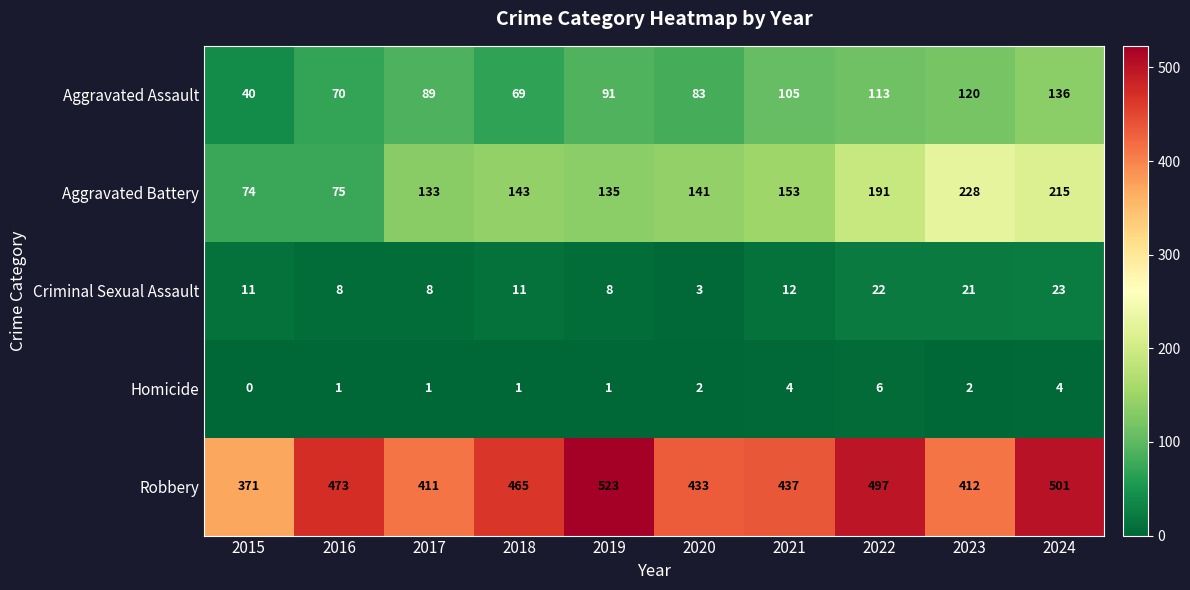

The value of Criminal Sexual Assault at 2022 is 30. True or false?

False